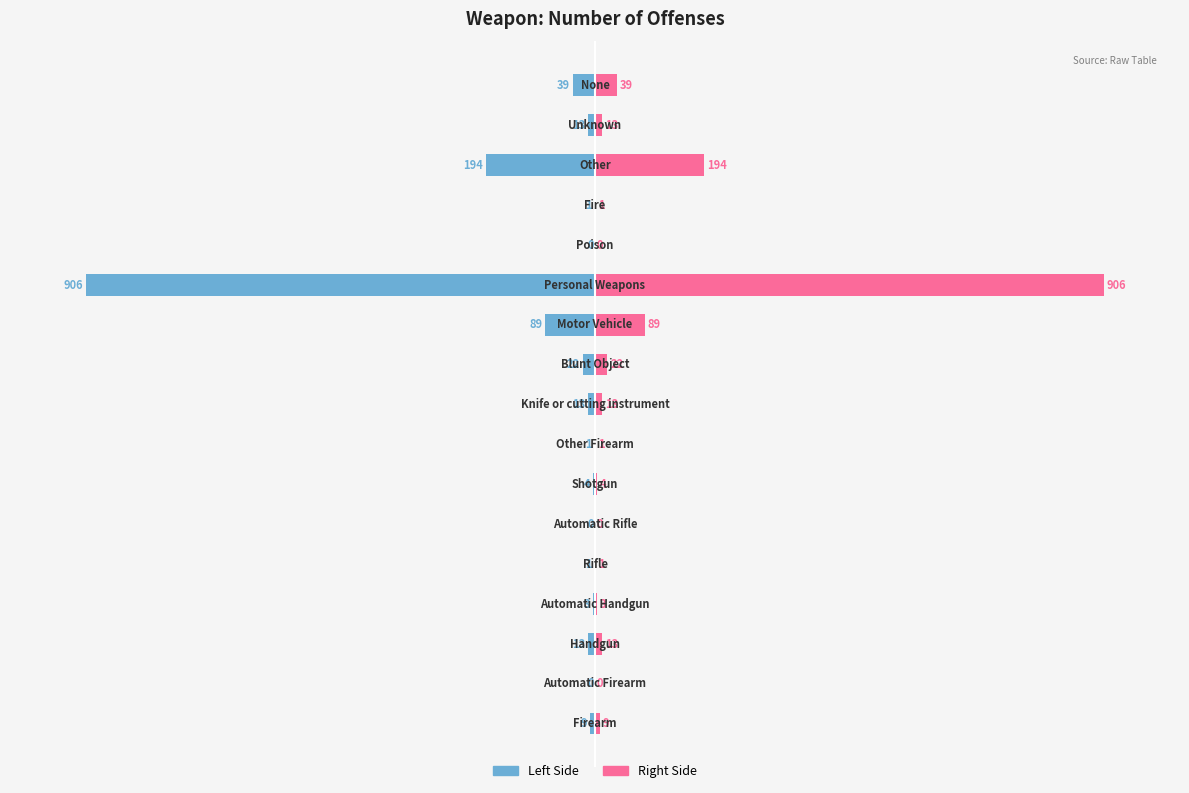

At 13, list the series in order from smallest to largest.

Number of Offenses (Left), Number of Offenses (Right)